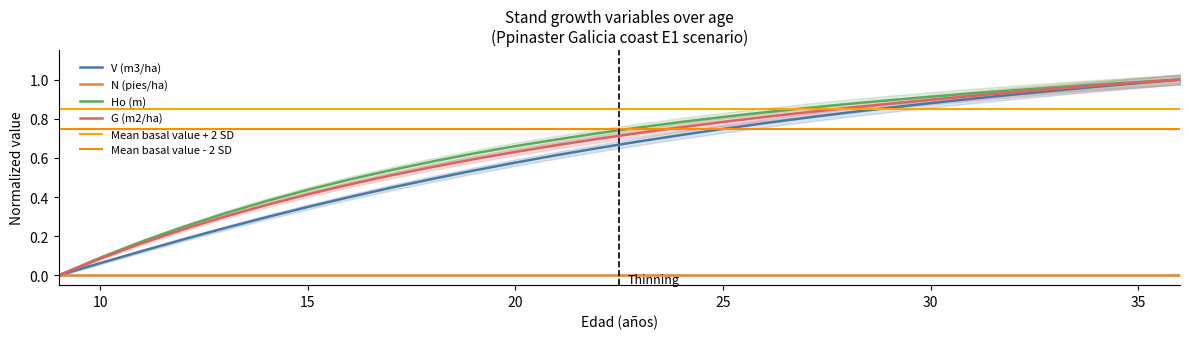

True or false: Ho (m) and G (m2/ha) intersect in this chart.

False